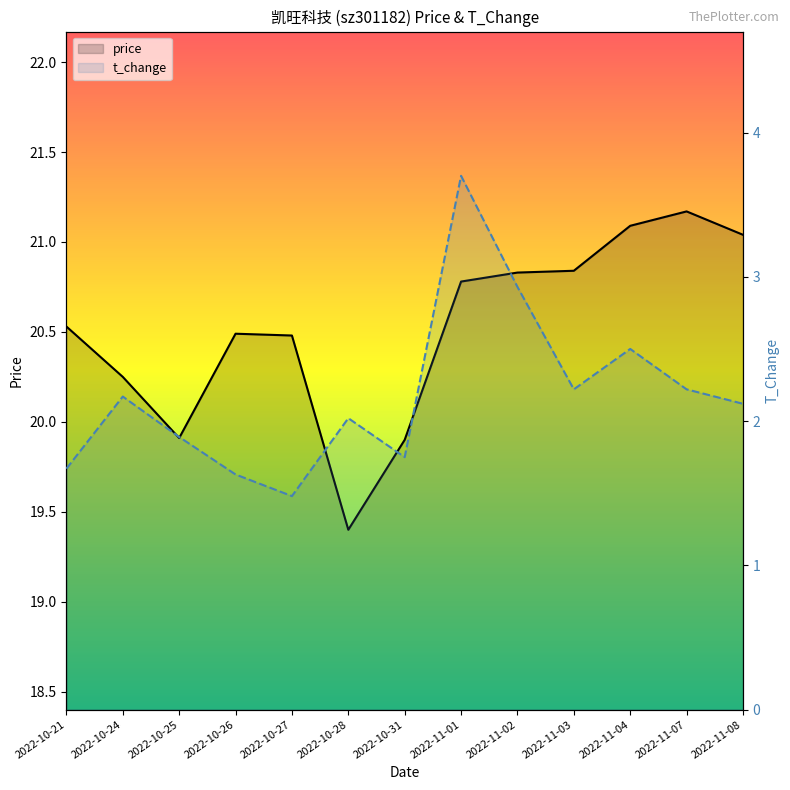

What is the spread (max minus min) of values at 2022-11-03?

18.6